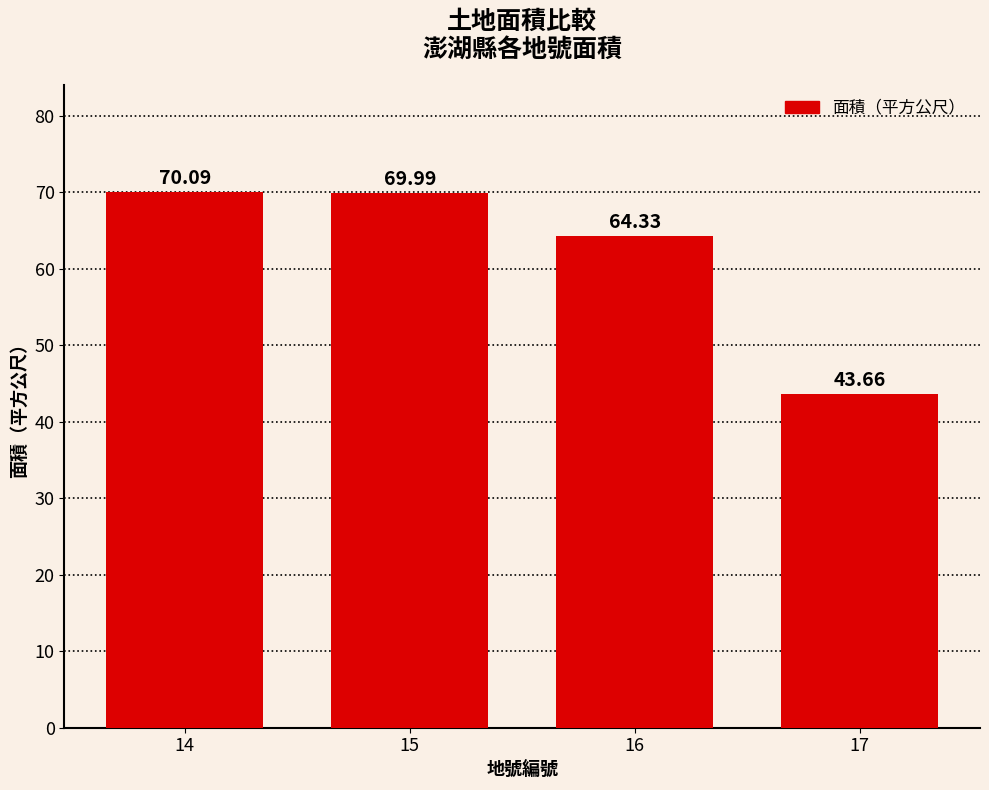

What is the ratio of the value at 14 to the value at 17?

1.6